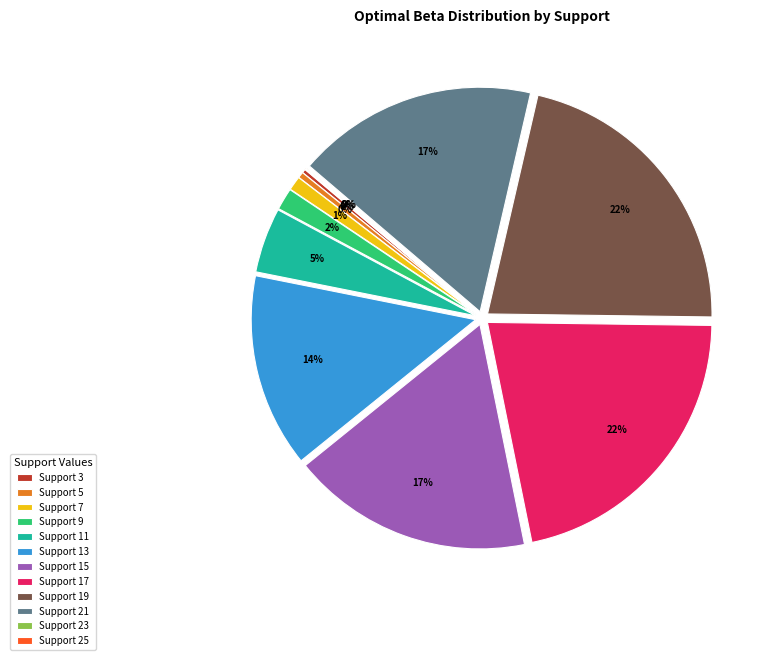

To the nearest percent, what is the difference between the Support 9 and Support 11 slice percentages?

3%